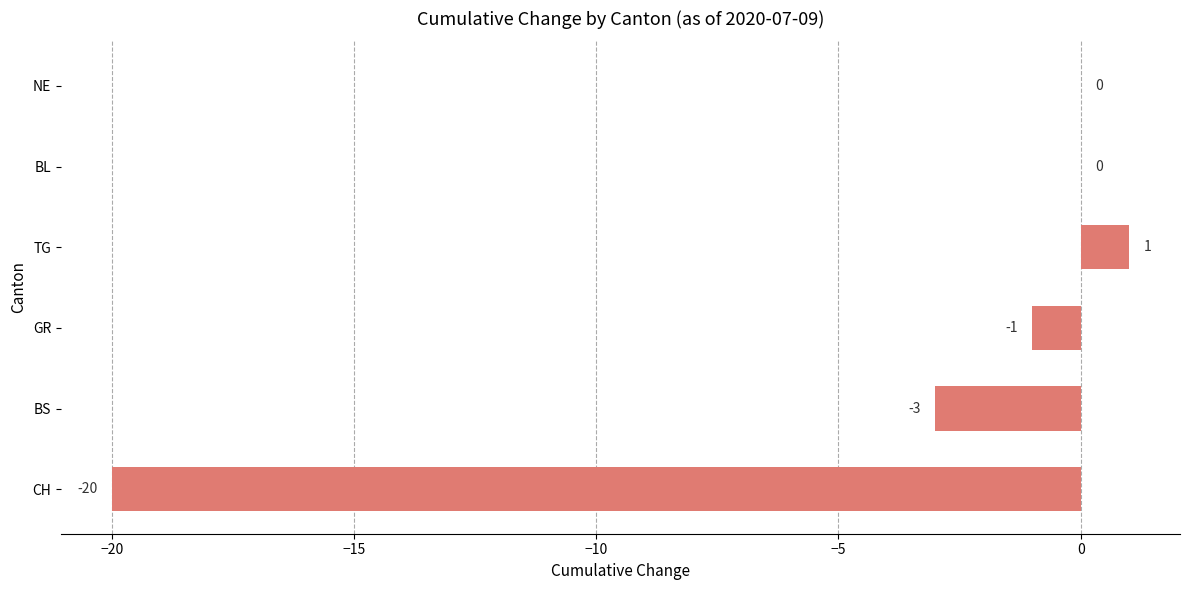

Reading bottom to top, list all the values displayed in this chart.

CH=-20	BS=-3	GR=-1	TG=1	BL=0	NE=0